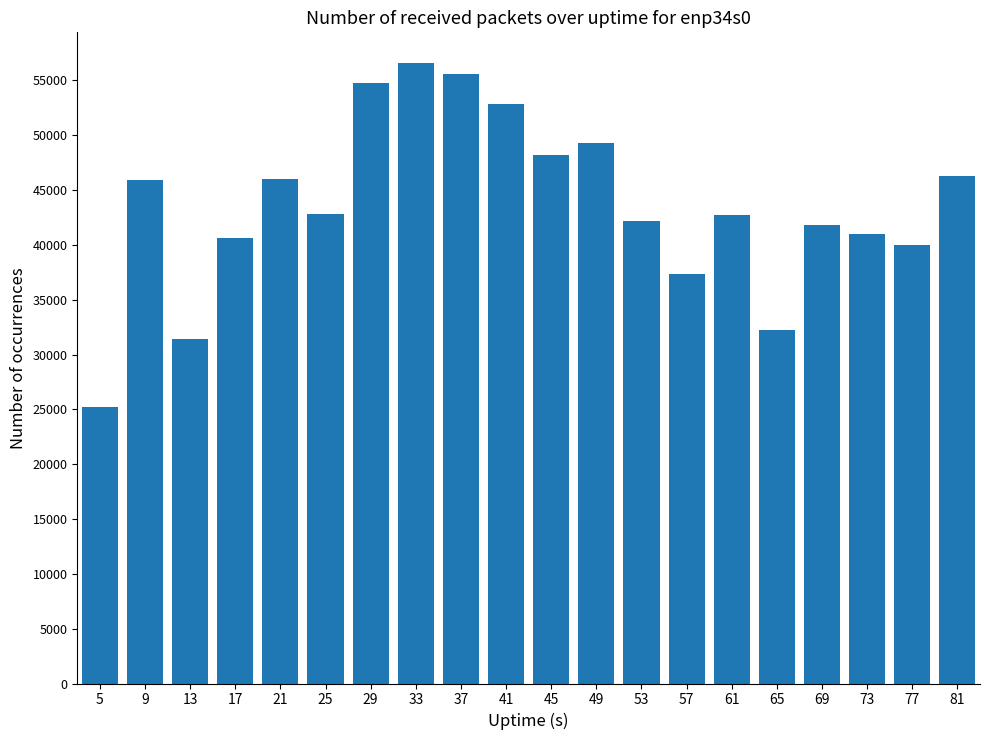

Which label corresponds to the smallest value in the chart?

5